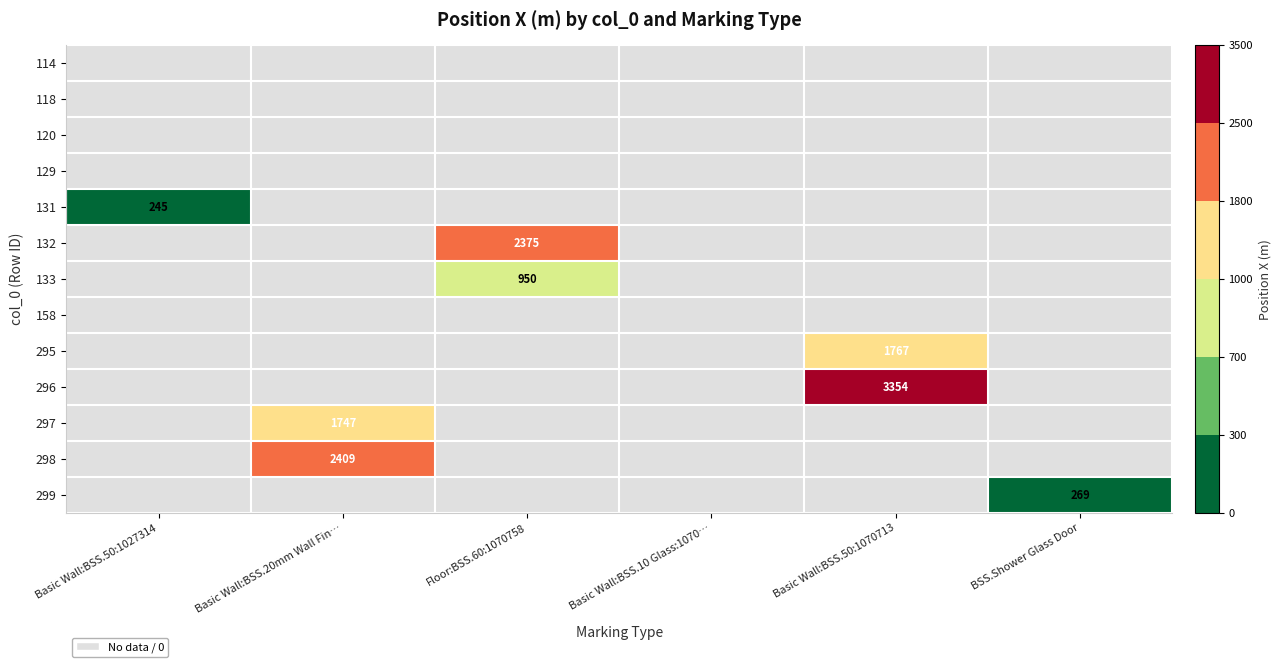

The value of 299 at BSS.Shower Glass Door is 151. True or false?

False